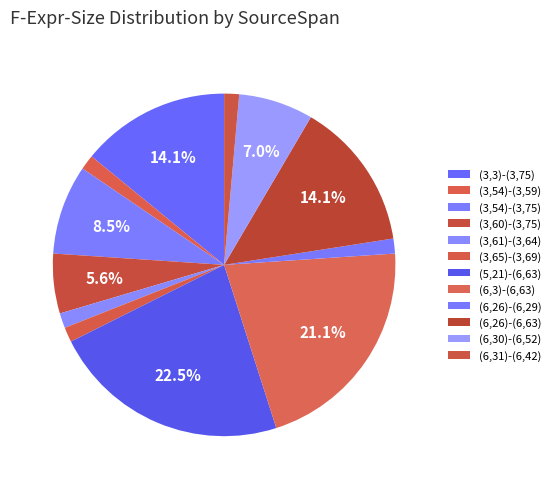

How many slices are in this pie chart?

12